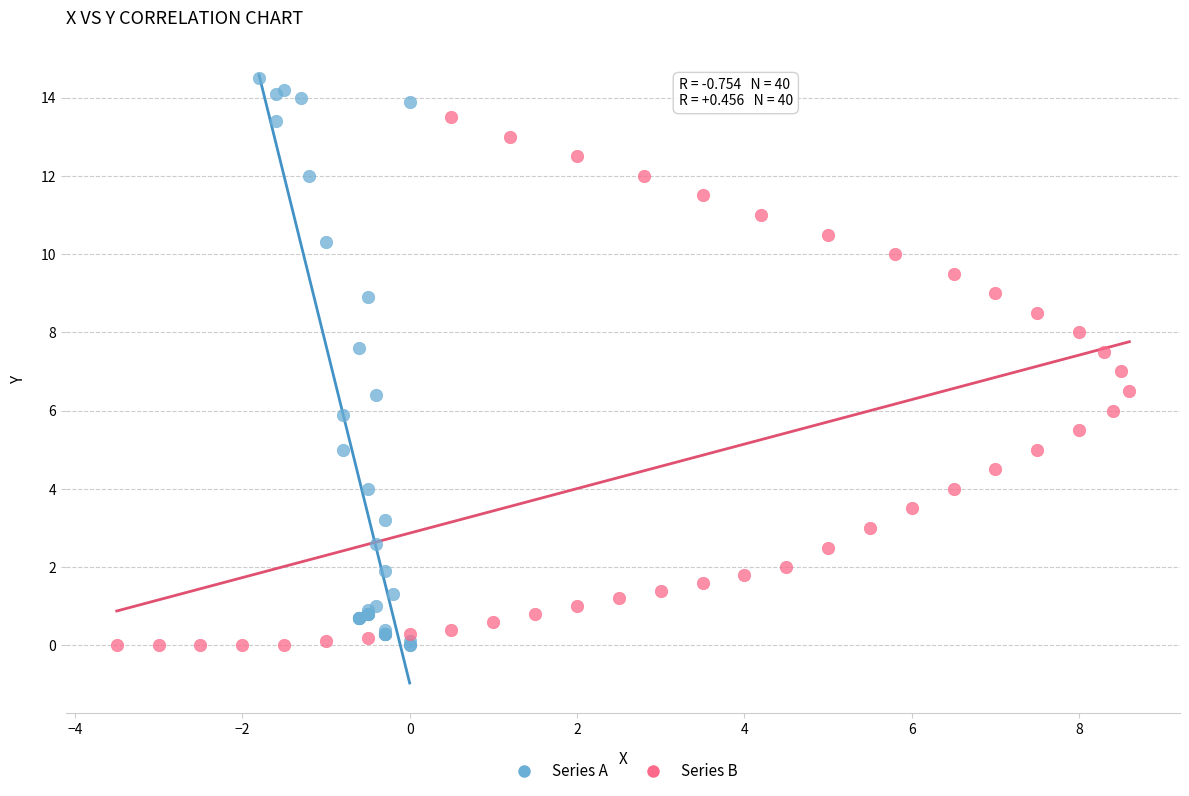

What are all the series names shown in the legend?

Series A, Series B